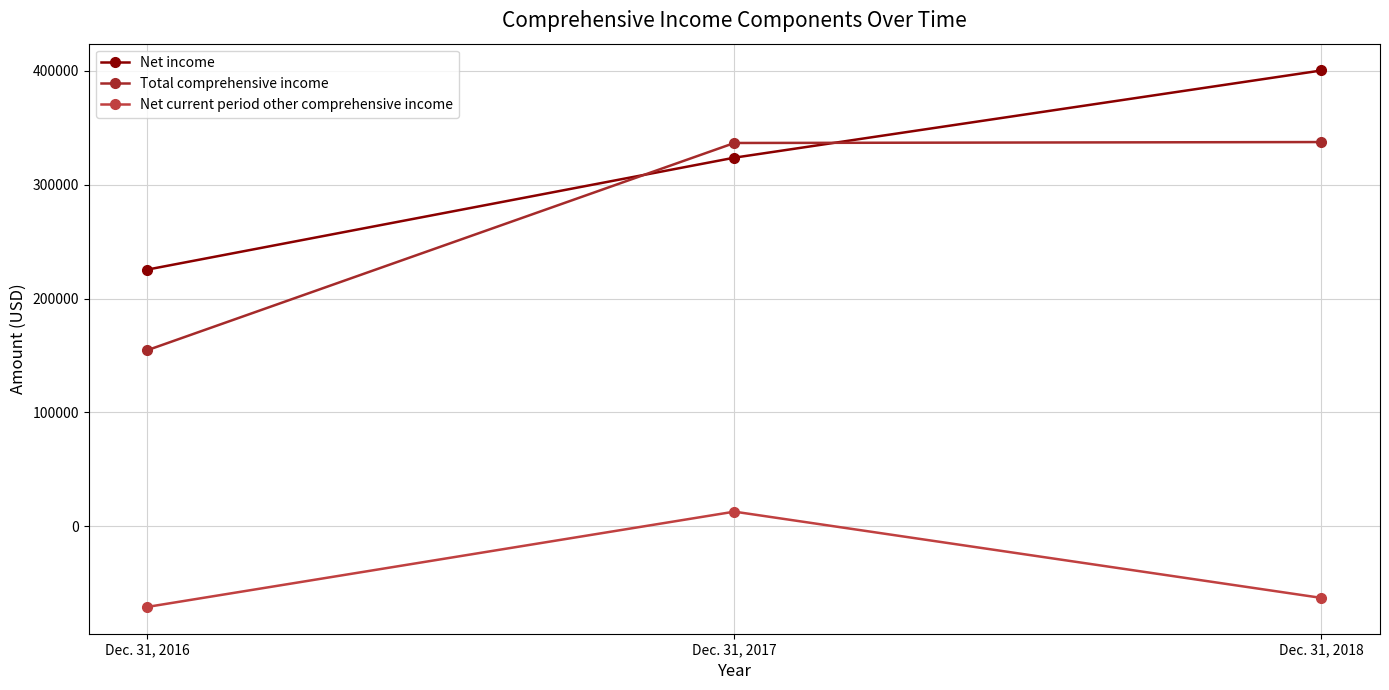

Which series has the largest total across all categories?

Net income